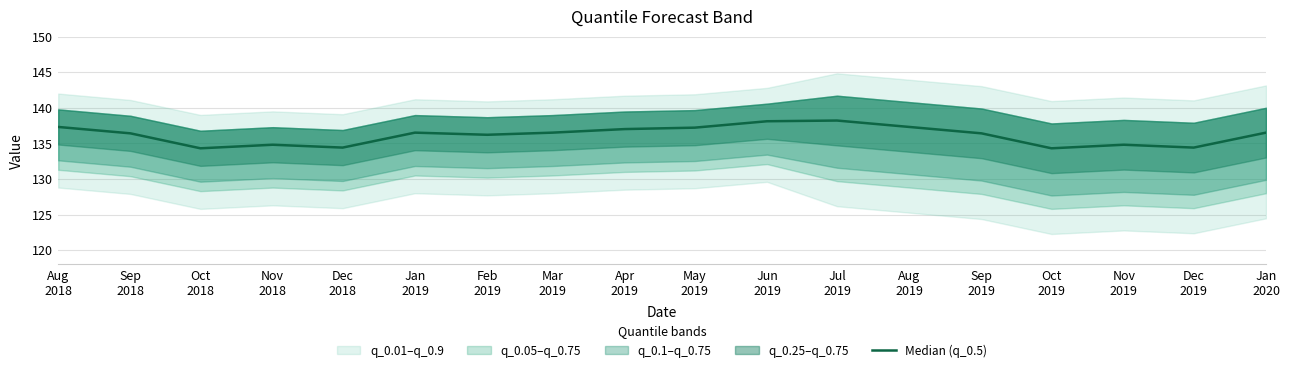

How many data points are above 136?

12